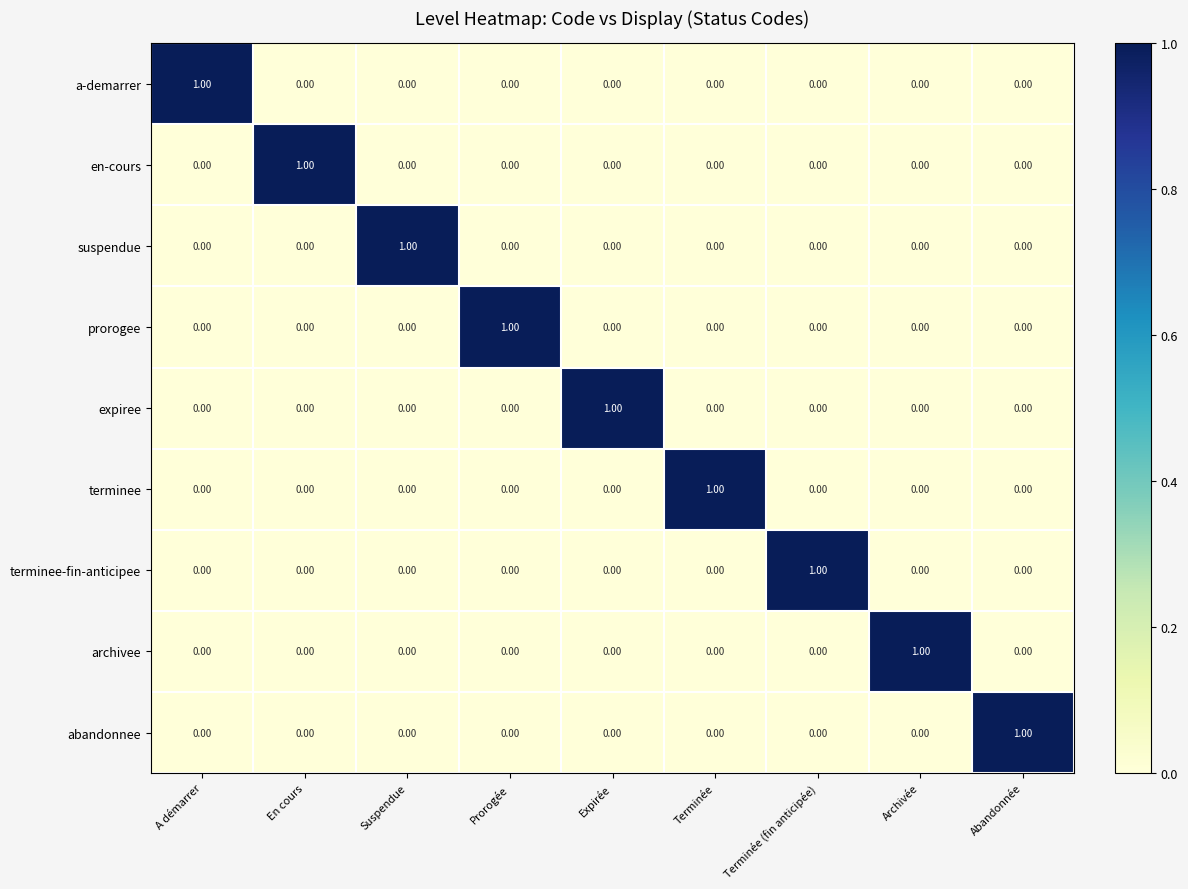

At how many categories does at least one series exceed 0?

9